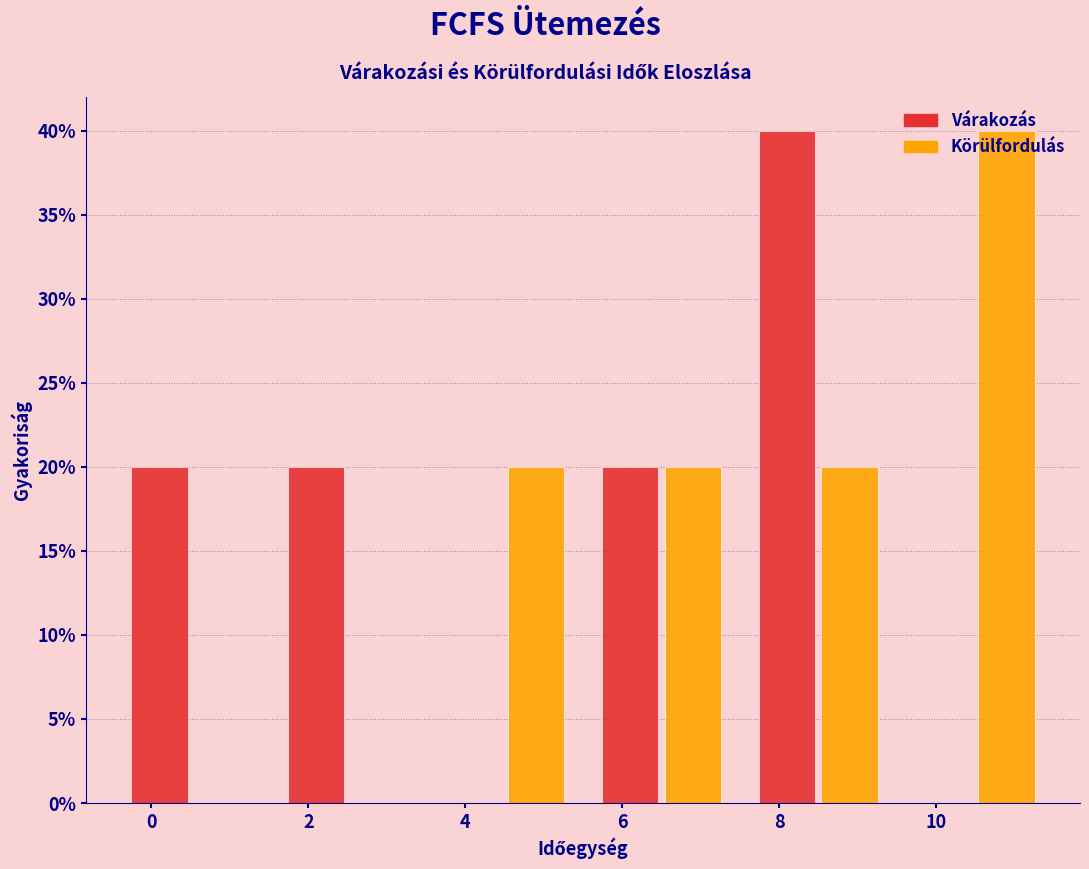

Reading left to right, transcribe this chart: for each range on the x-axis, give the height of each series' bar. The values are not printed on the chart, so give them approximately, as read against the axis.

-0.5 to 1.5: Várakozás=20	Körülfordulás=0
1.5 to 3.5: Várakozás=20	Körülfordulás=0
3.5 to 5.5: Várakozás=0	Körülfordulás=20
5.5 to 7.5: Várakozás=20	Körülfordulás=20
7.5 to 9.5: Várakozás=40	Körülfordulás=20
9.5 to 11.5: Várakozás=0	Körülfordulás=40